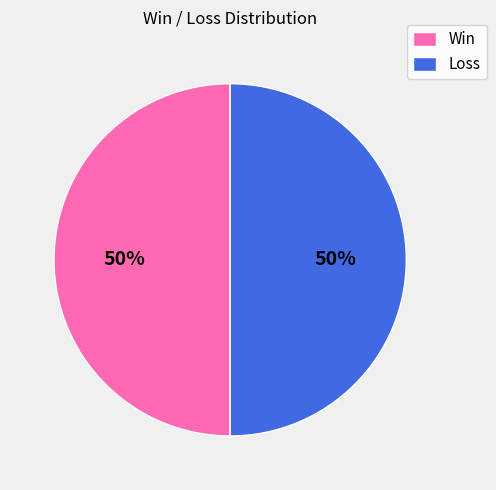

What is the ratio of the value at Loss to the value at Win?

1.0